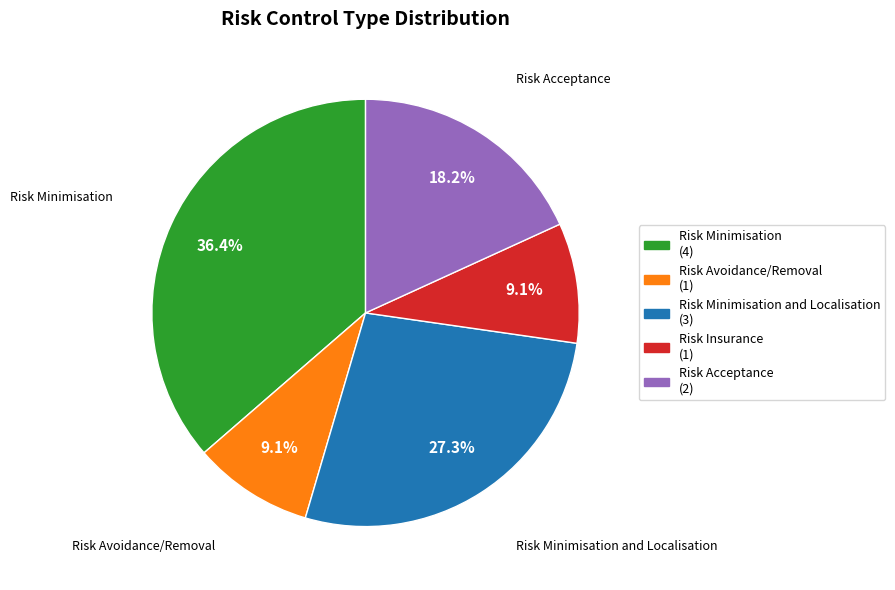

Is there any slice that represents more than half of the pie?

No